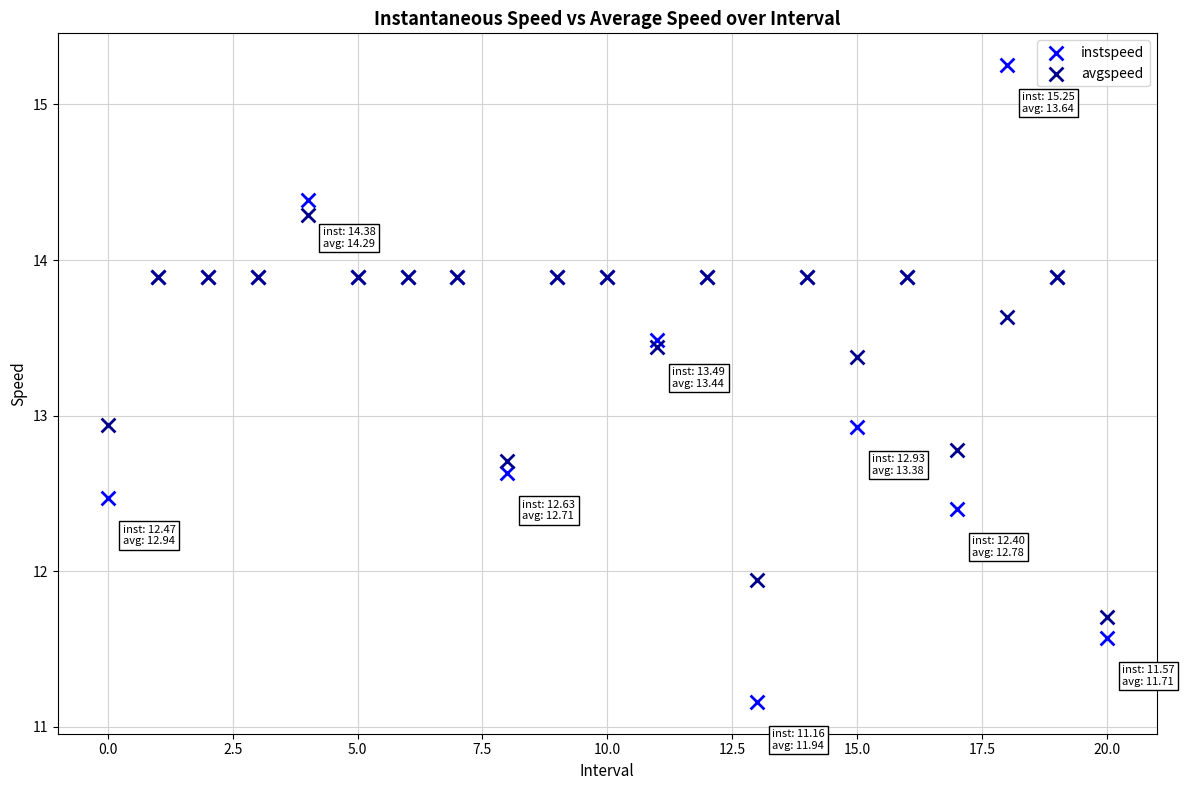

Which series reaches the maximum Y coordinate?

instspeed